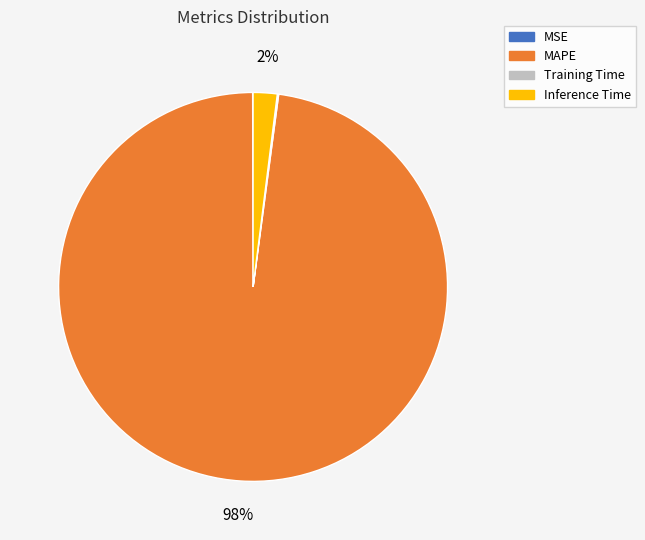

The MAPE slice represents 98% of the pie. True or false?

True